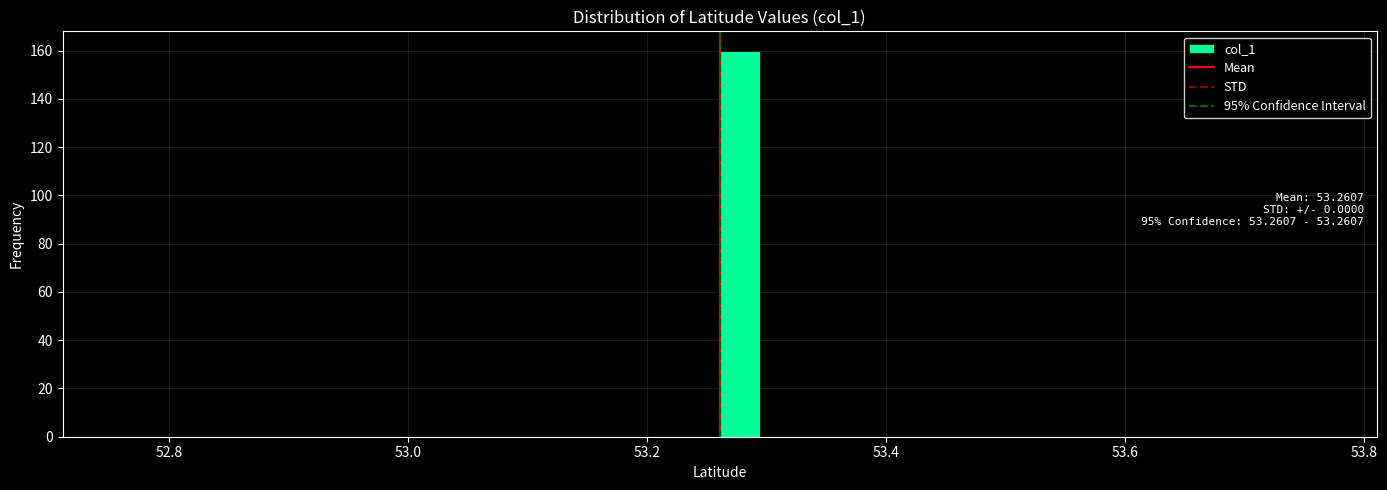

Around what value on the x-axis is the tallest bar? Give the approximate position of its centre, as read against the axis.

53.28